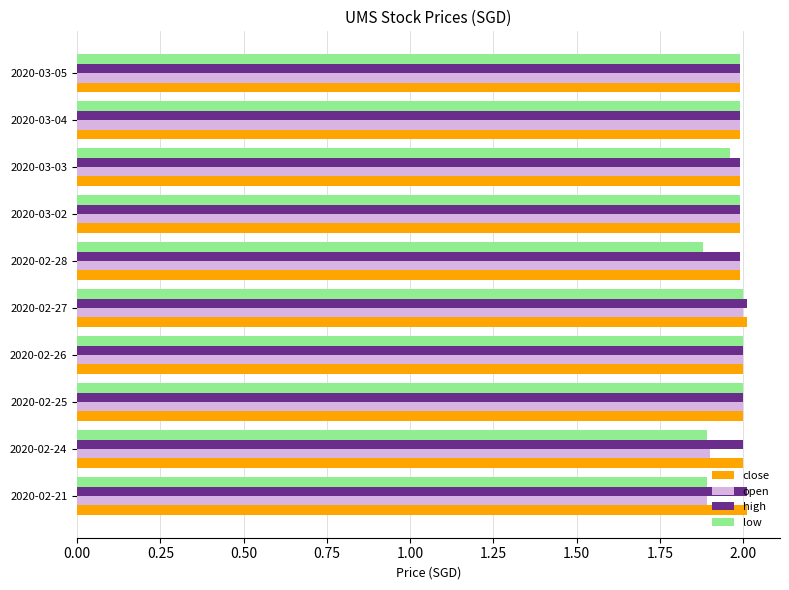

True or false: close has a value of 2.0 at 2020-02-21.

True